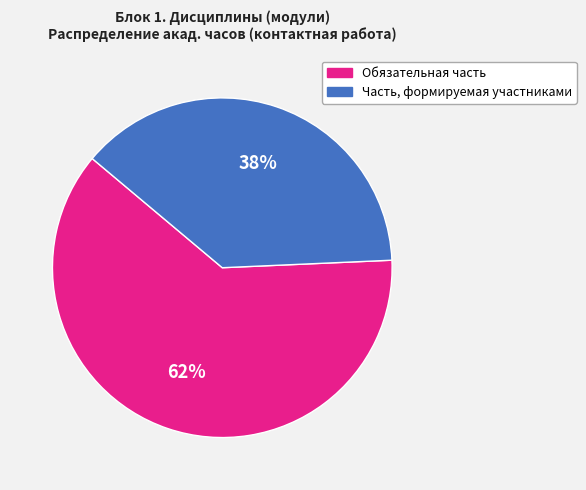

To the nearest percent, what is the average slice percentage?

50%